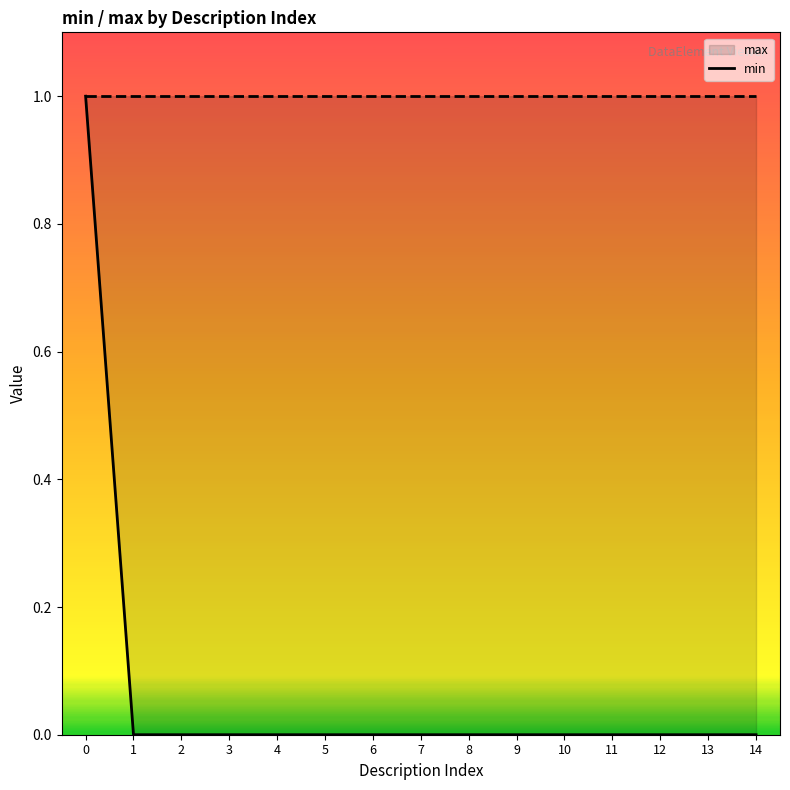

How many lines are shown in the chart?

1